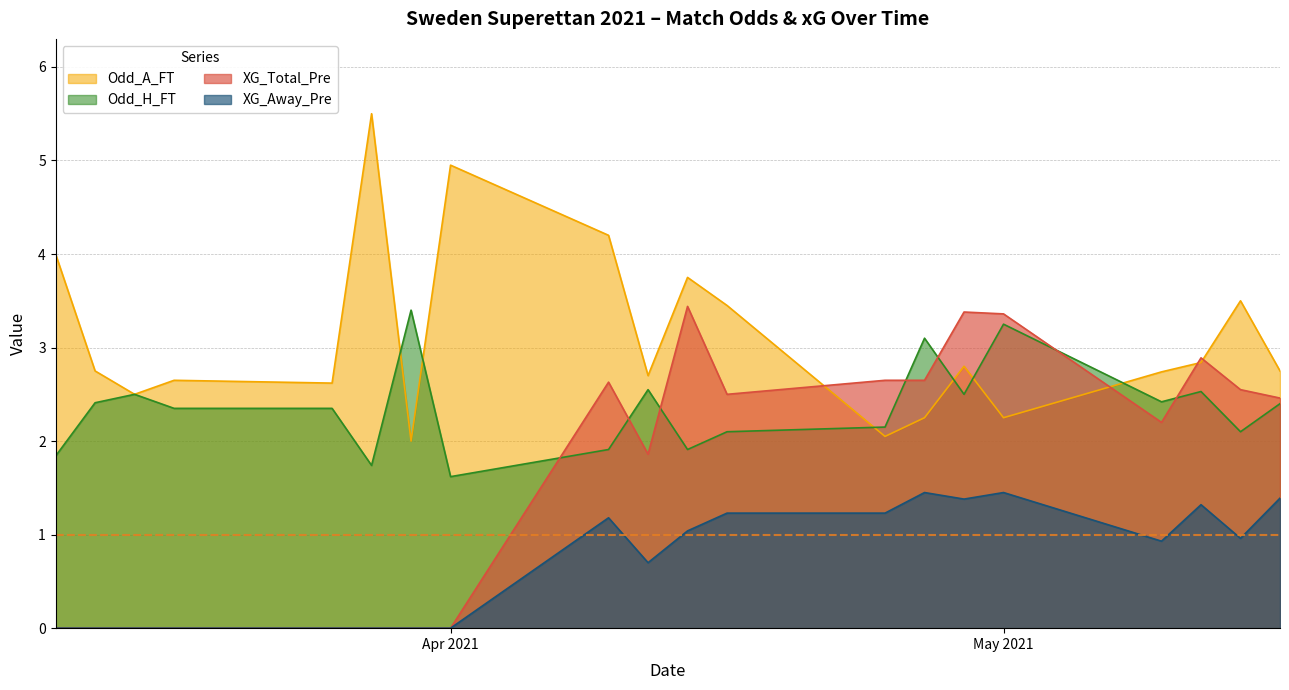

The value of XG_Total_Pre at 2021-04-19 is 0.0. True or false?

True